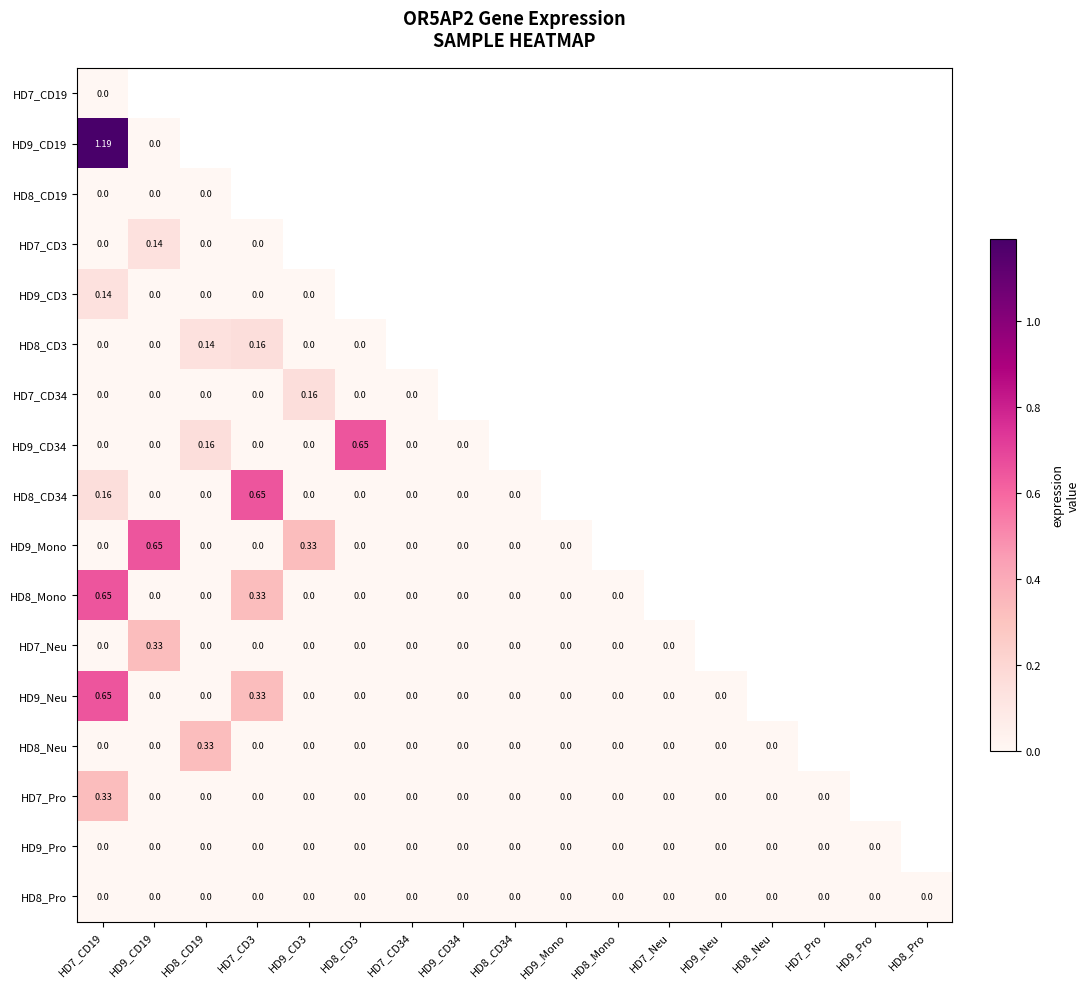

Which label corresponds to the largest value in the chart?

HD7_CD19